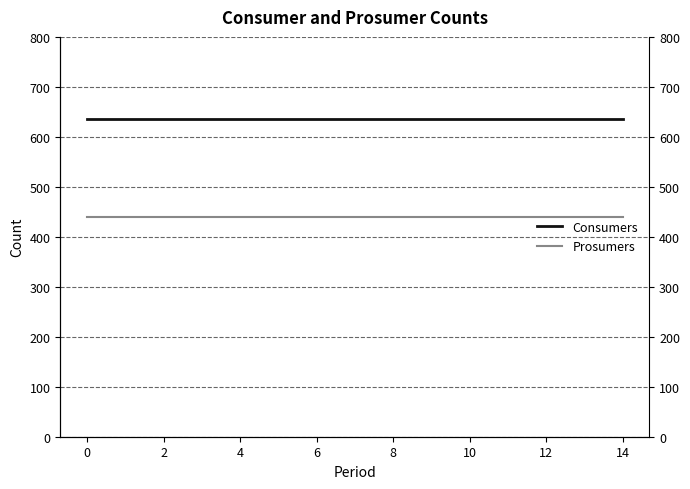

Which has a higher value, 12 or 13?

12